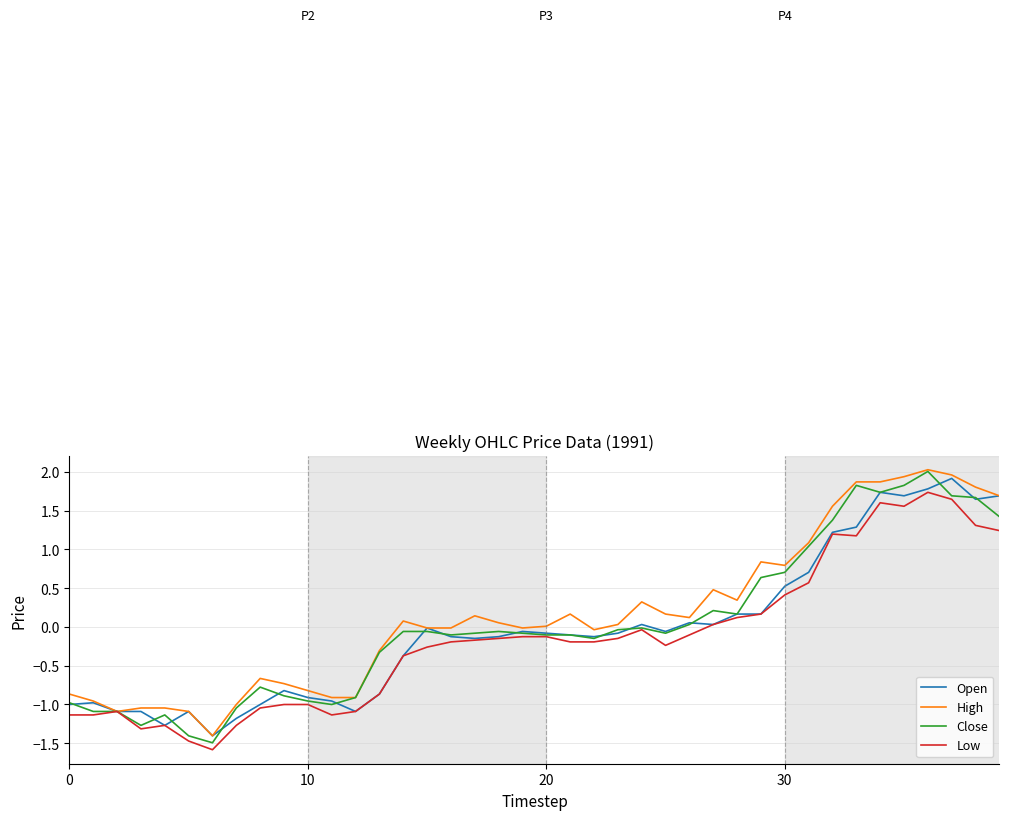

What is the smallest value displayed?

-1.6